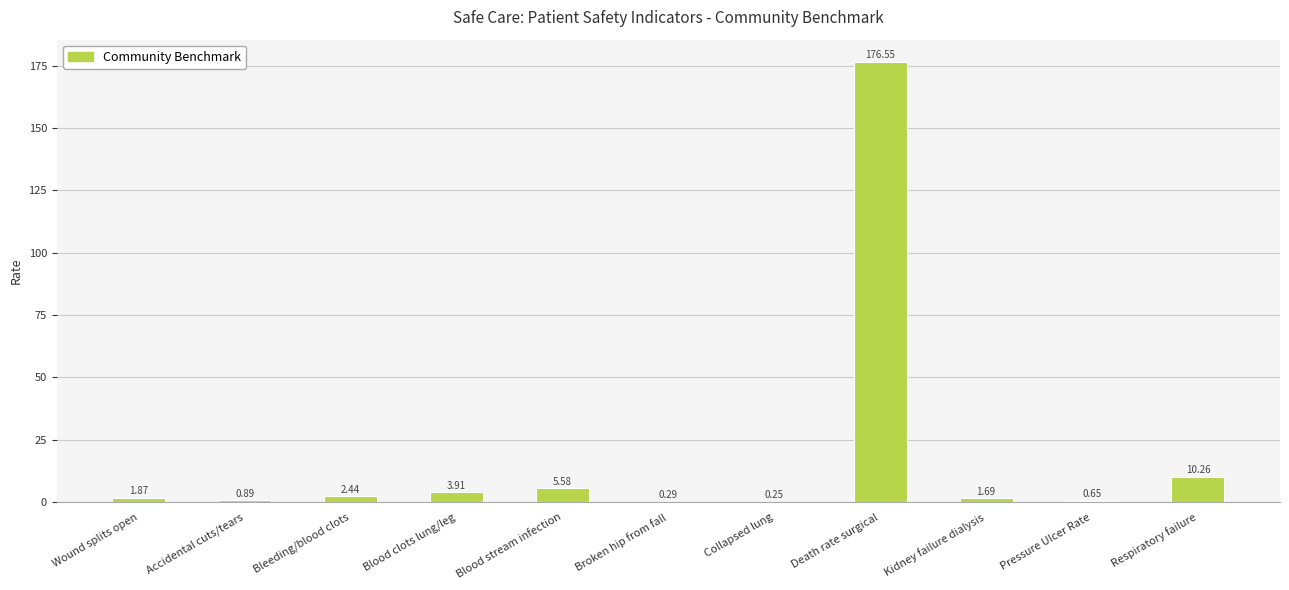

At which label does the data first exceed 1?

Wound splits open